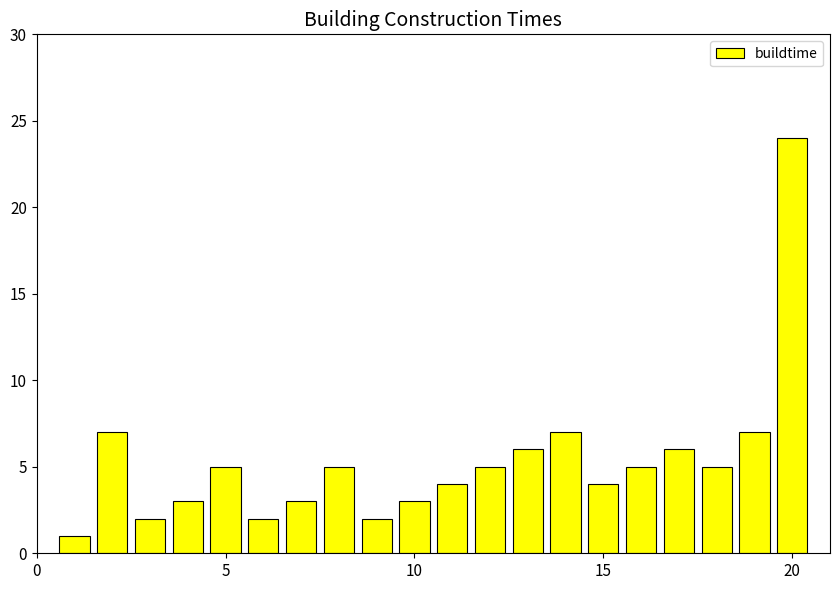

Reading left to right, list all the values displayed in this chart.

1	7	2	3	5	2	3	5	2	3	4	5	6	7	4	5	6	5	7	24